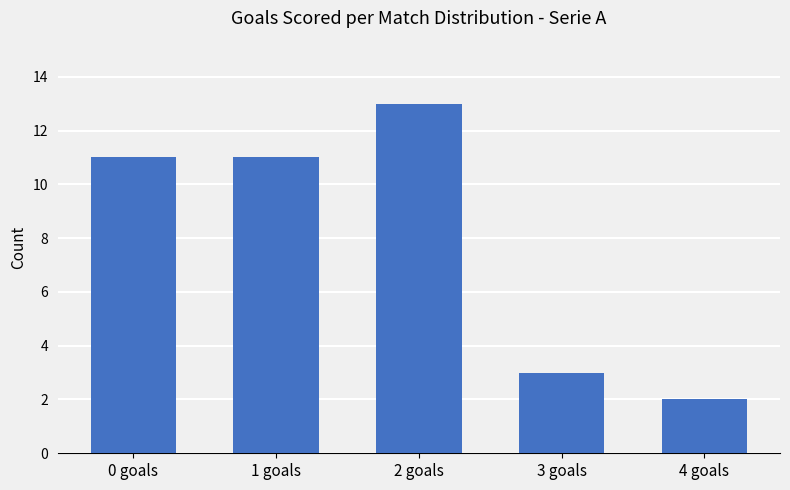

What is the average value?

8